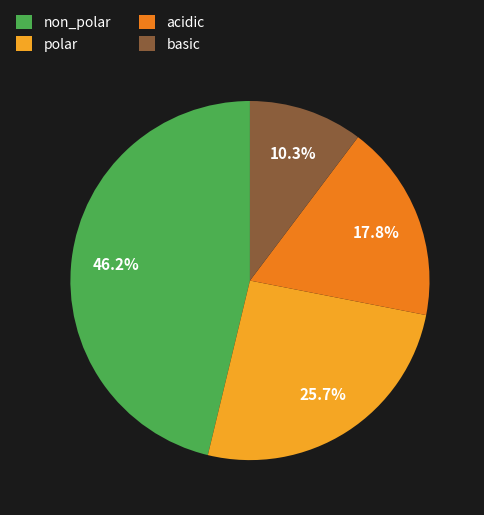

Is acidic the majority of the pie?

No